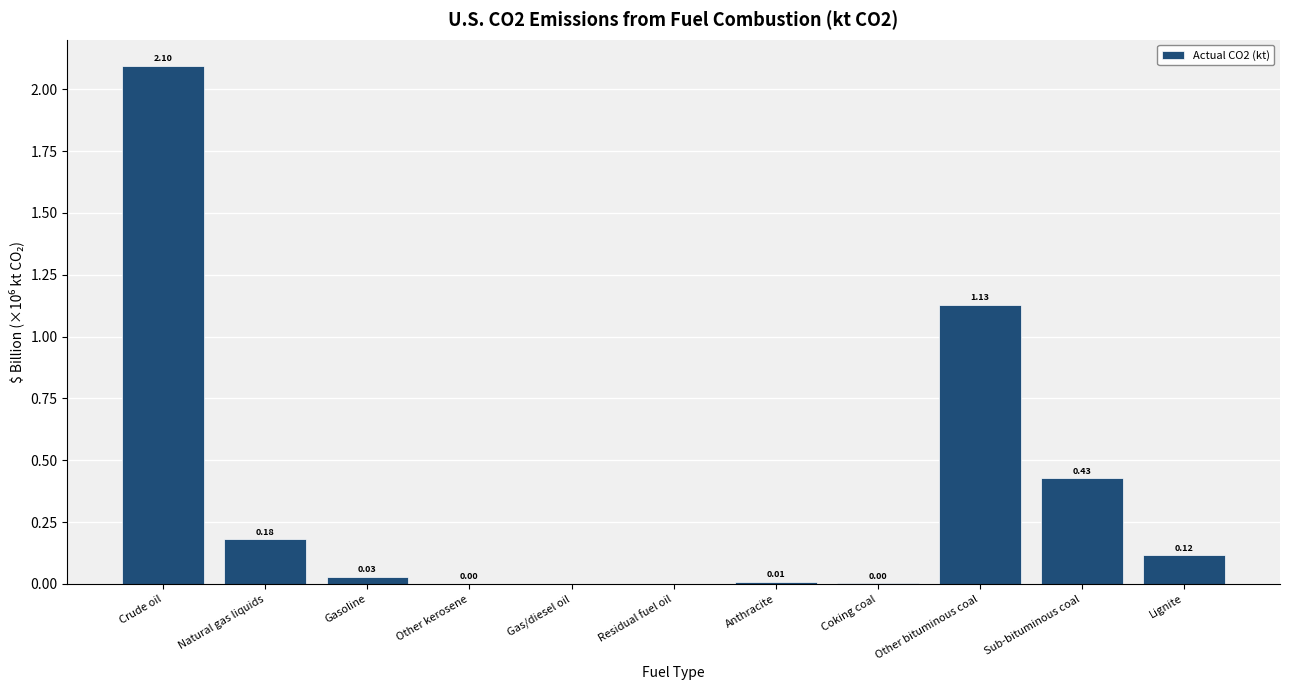

What is the change in value from Crude oil to Sub-bituminous coal?

-1.7